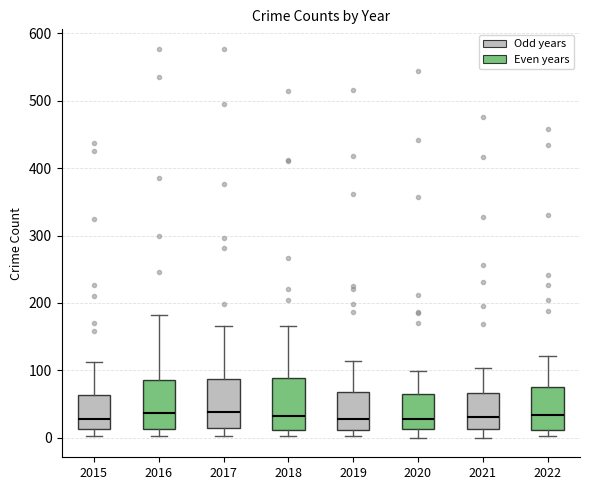

Reading left to right, read every box against the y-axis: the position of its median line, the range the box covers, and the ends of its whiskers. The values are not printed on the chart, so give them approximately, as read against the axis.

2015: median 30, box 10 to 60, whiskers 0 to 110
2016: median 40, box 10 to 90, whiskers 0 to 180
2017: median 40, box 10 to 90, whiskers 0 to 170
2018: median 30, box 10 to 90, whiskers 0 to 170
2019: median 30, box 10 to 70, whiskers 0 to 110
2020: median 30, box 10 to 70, whiskers 0 to 100
2021: median 30, box 10 to 70, whiskers 0 to 100
2022: median 30, box 10 to 80, whiskers 0 to 120